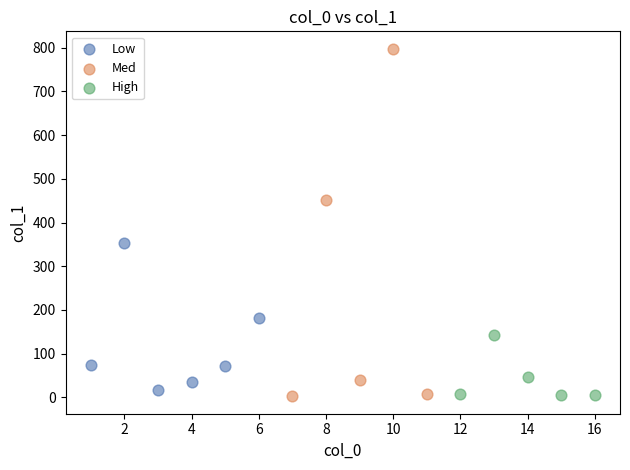

Which series has the widest spread of Y values?

Med